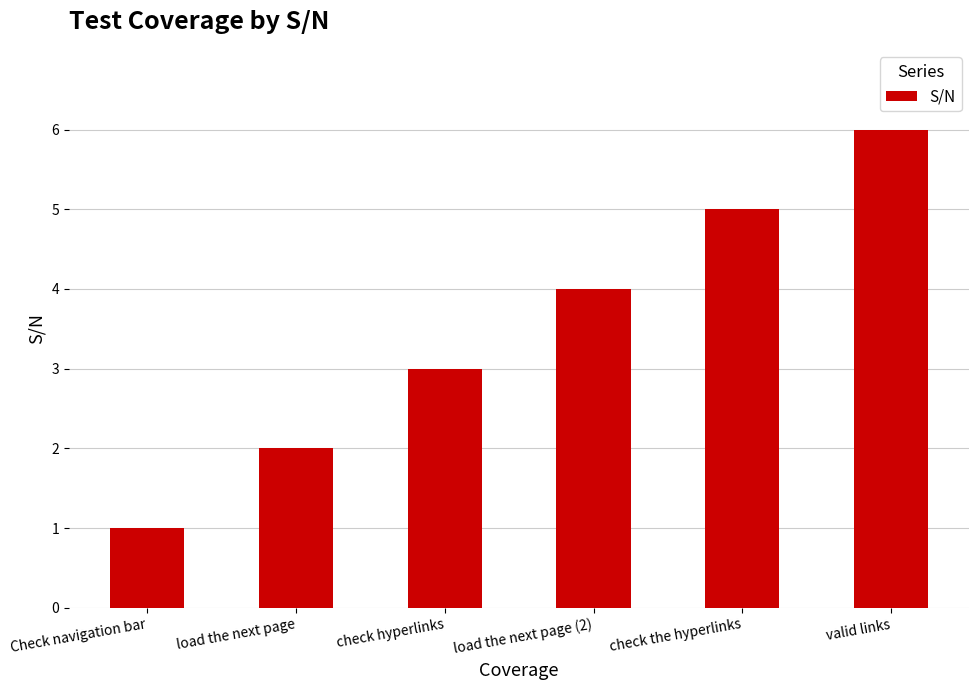

What is the change in value from load the next page to load the next page (2)?

+2